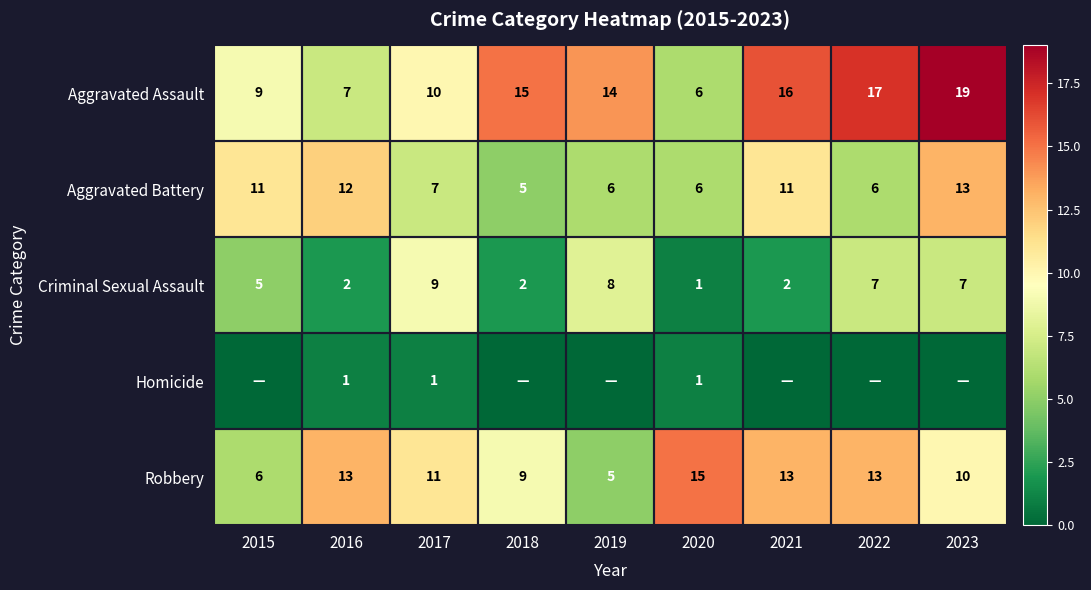

What is the total value across all series at 2017?

38